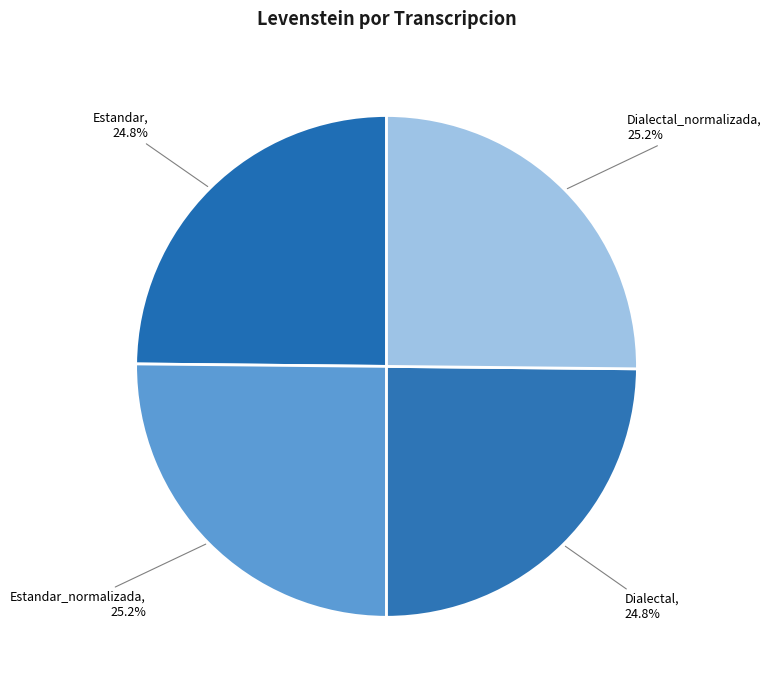

To the nearest percent, what is the combined percentage of Dialectal_normalizada and Dialectal?

50%